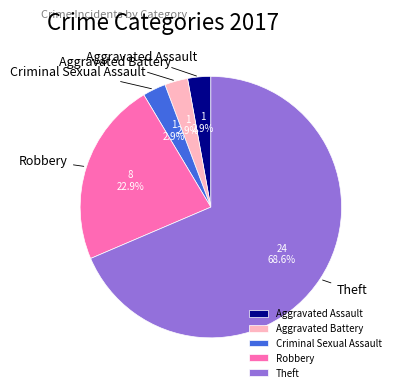

Combined, what portion of the pie is Robbery and Aggravated Assault?

25.7%